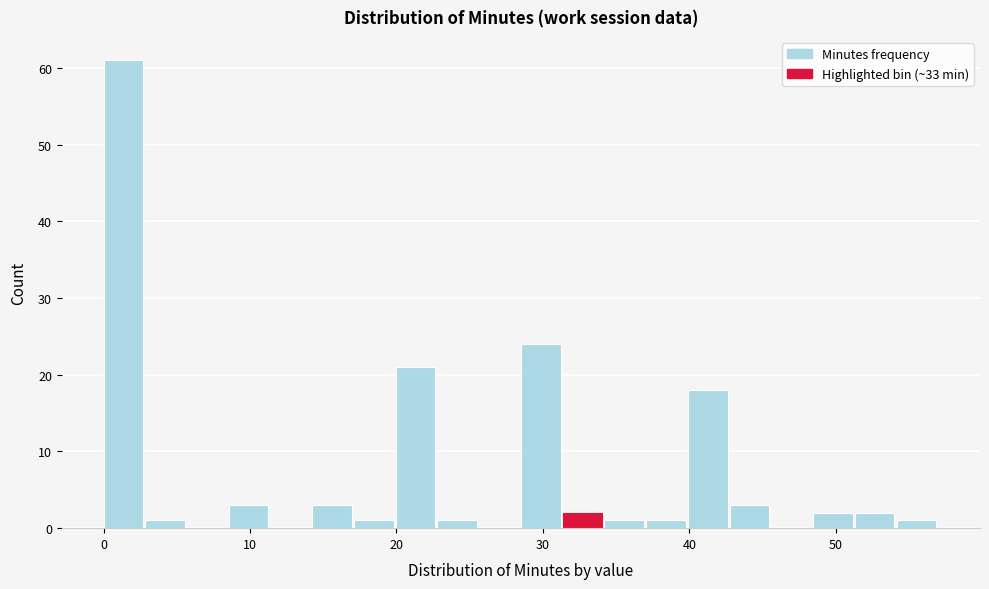

Around what value on the x-axis is the tallest bar? Give the approximate position of its centre, as read against the axis.

1